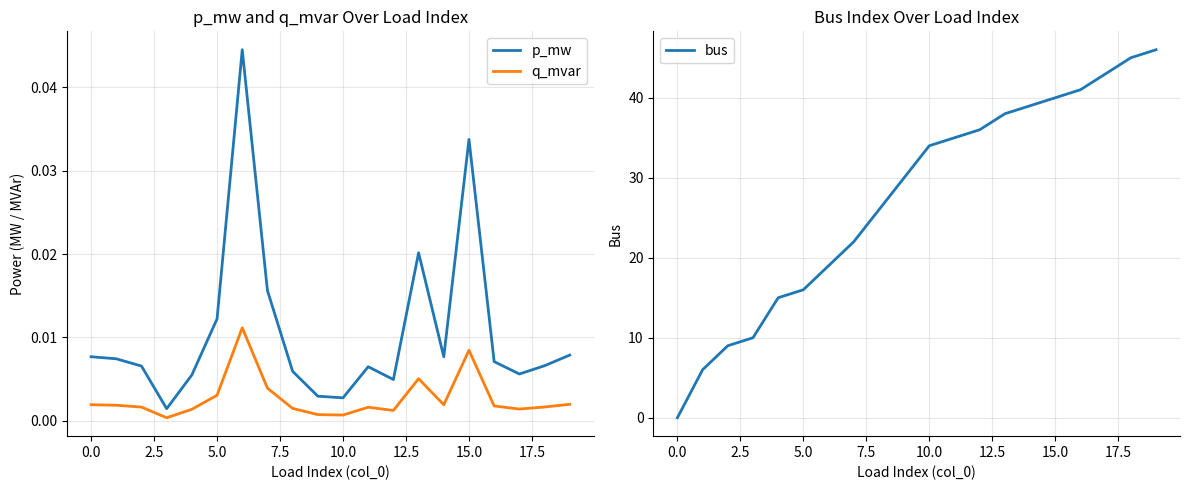

Does the chart have visible grid lines?

Yes